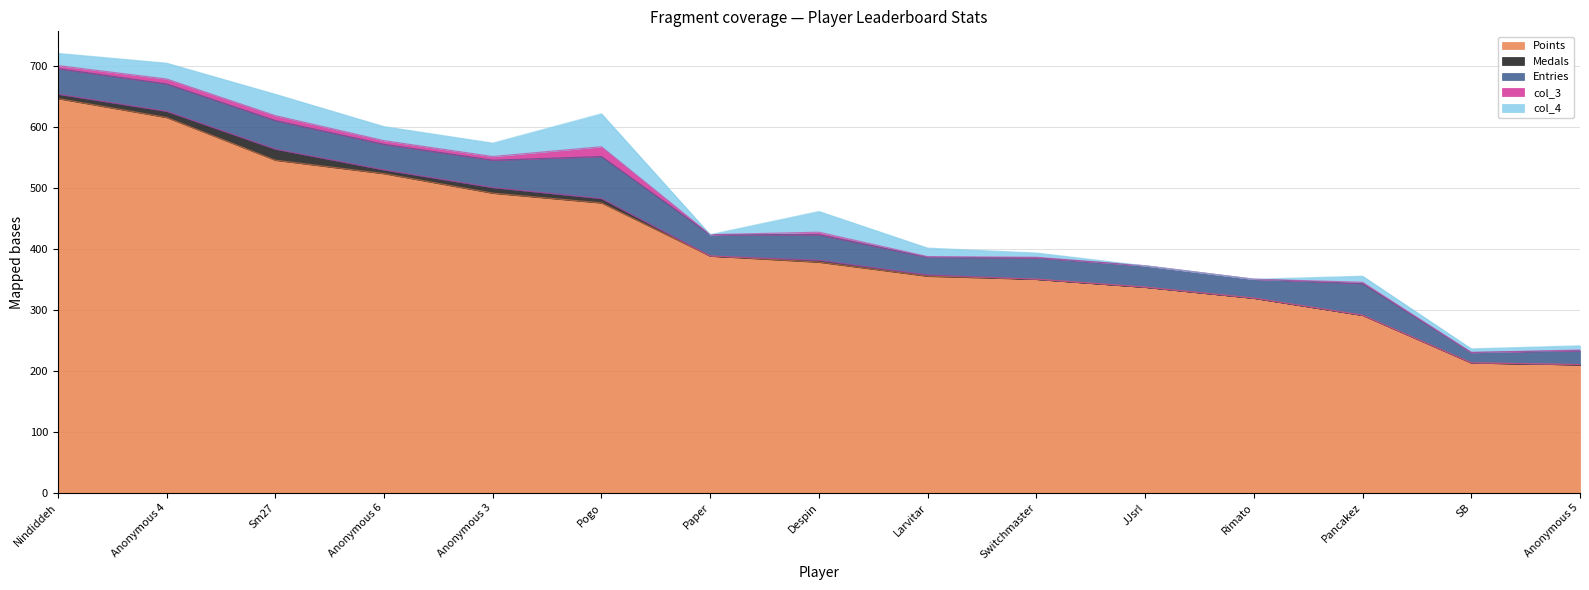

How many values in Medals are above zero?

8